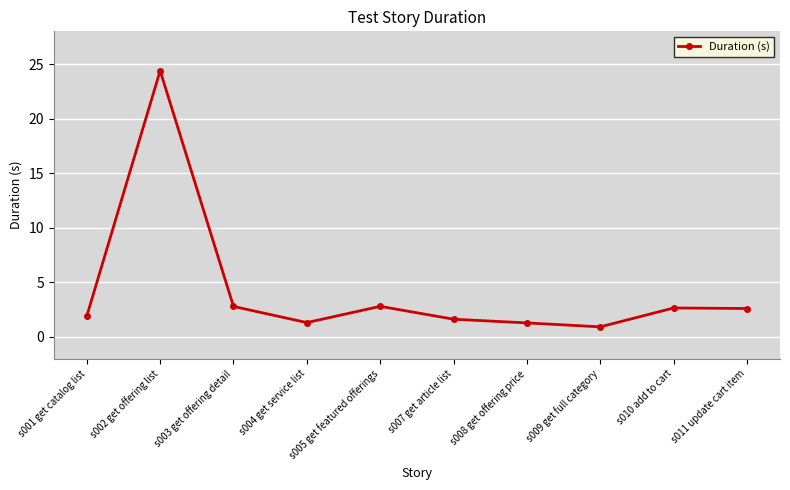

What is the average value?

4.2